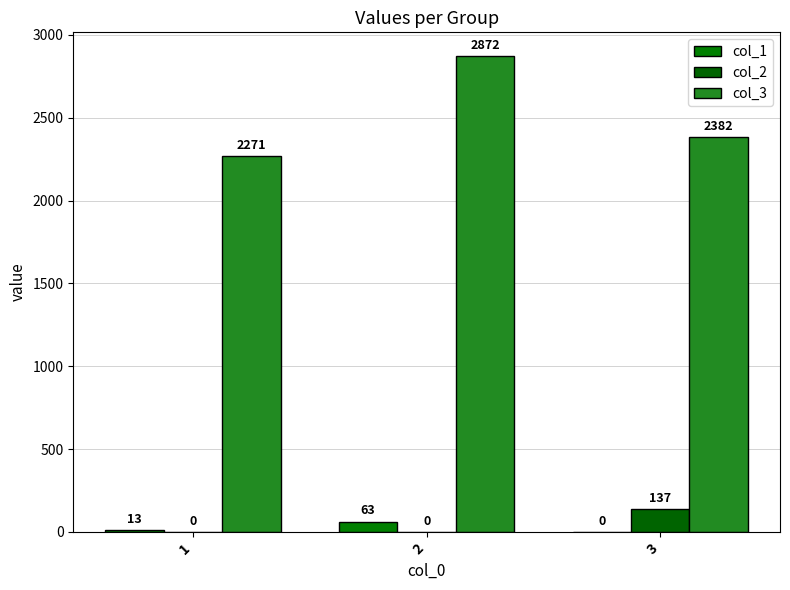

Reading left to right, what are all the values shown in this chart?

col_1: 13	63	0
col_2: 0	0	137
col_3: 2271	2872	2382